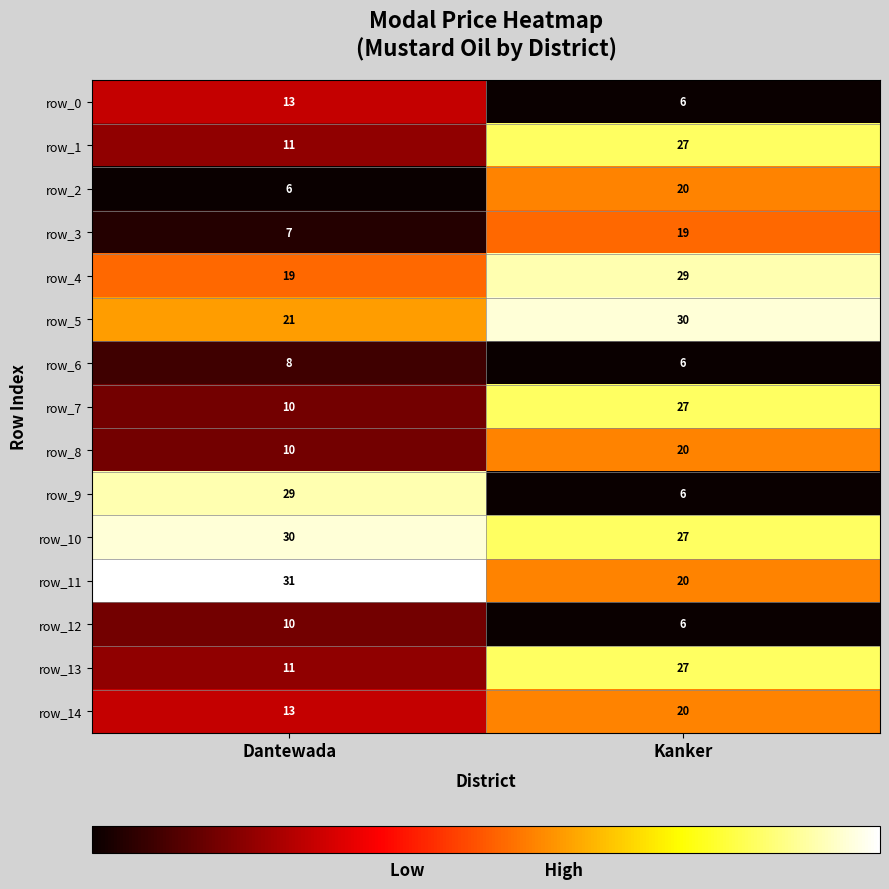

What is the total value across all series at Dantewada?

229